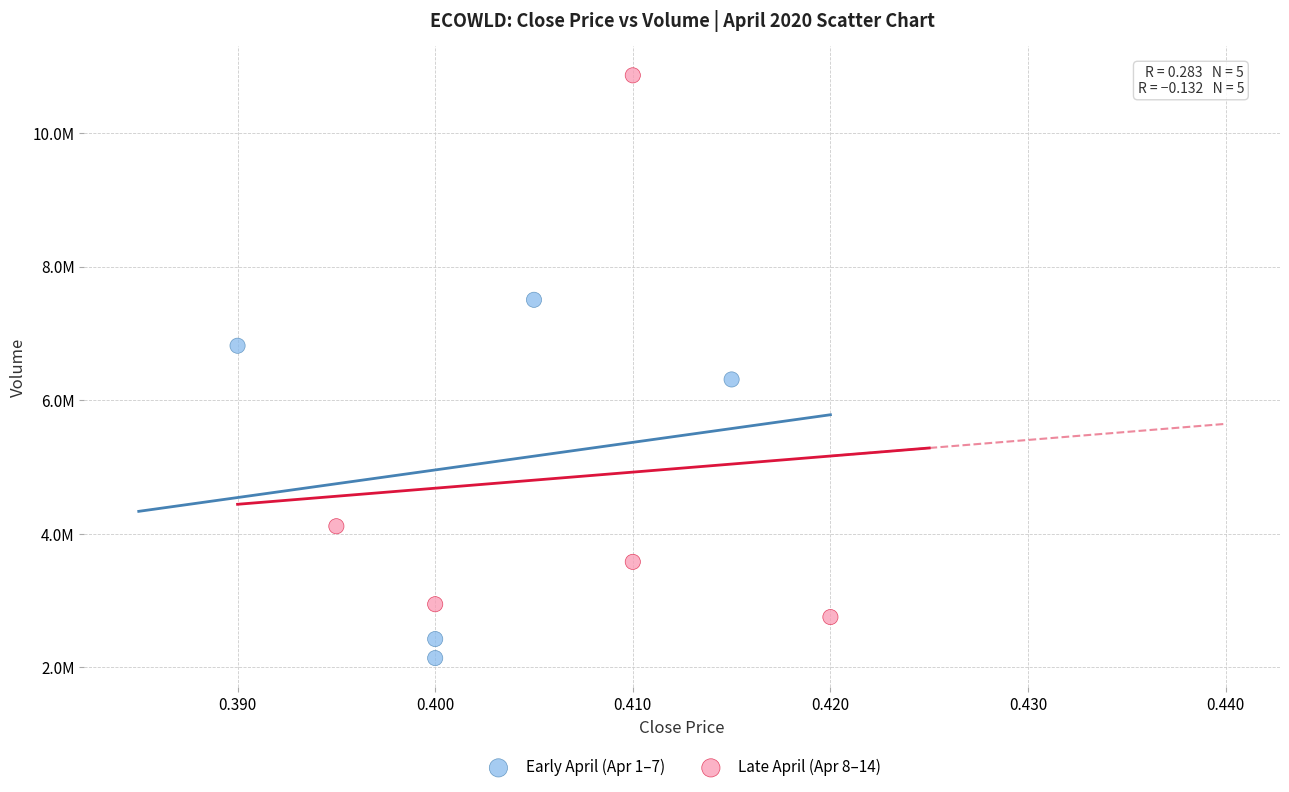

What are all the series names shown in the legend?

Early April (Apr 1–7), Late April (Apr 8–14)